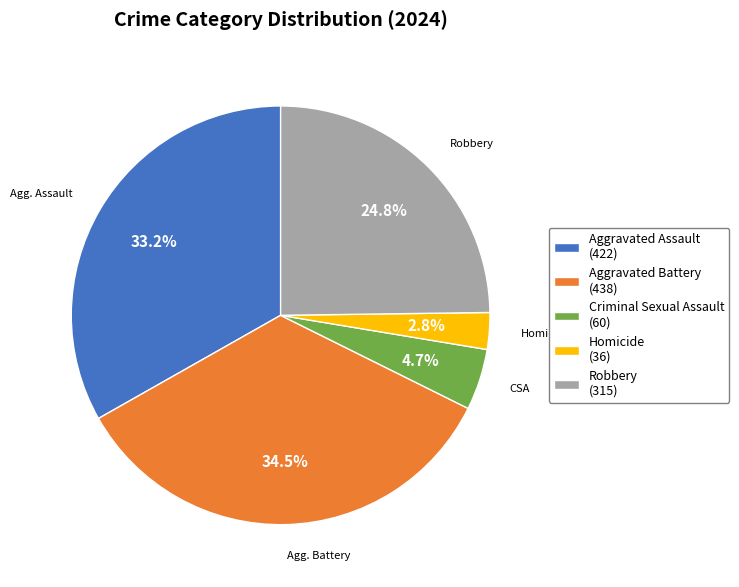

Is there a majority slice in this chart?

No